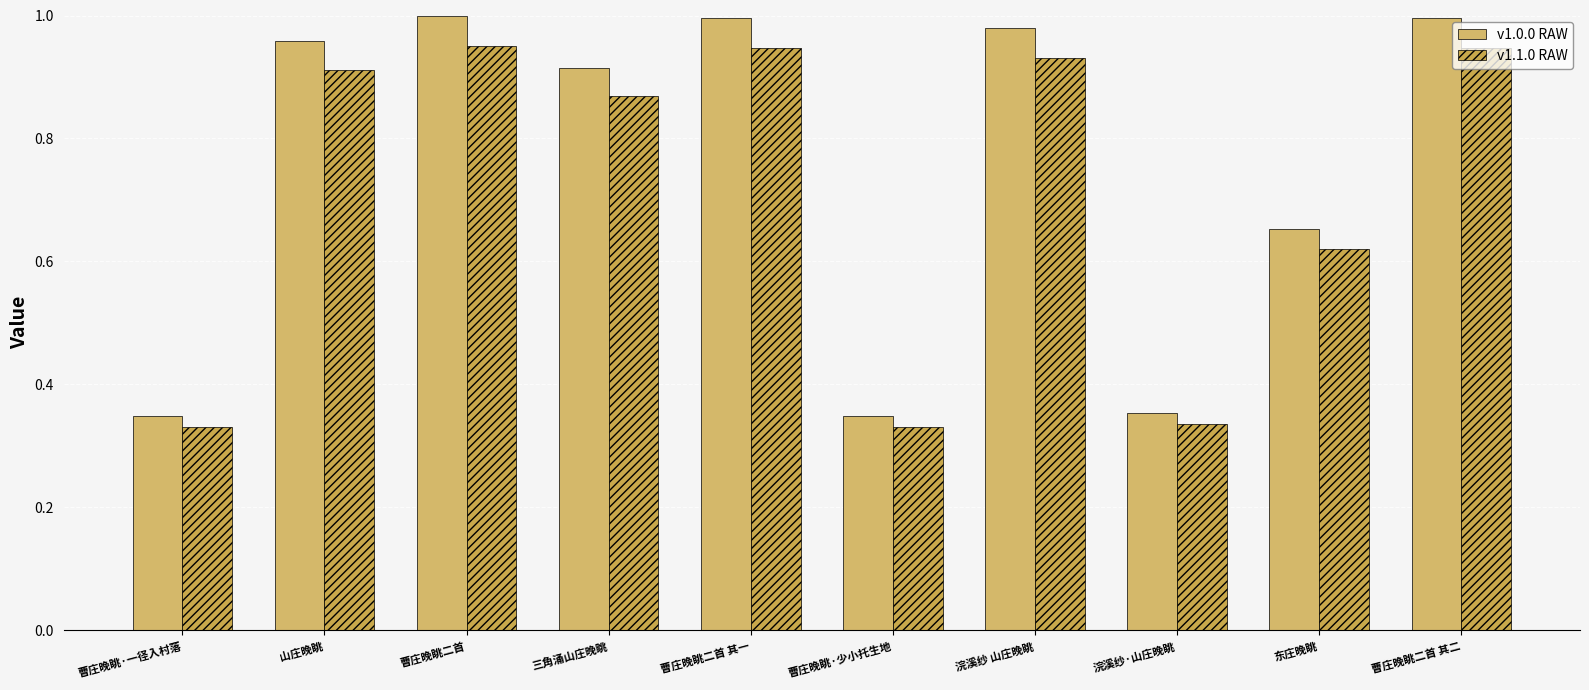

What is the label of the 3rd bar from the right?

浣溪纱·山庄晚眺